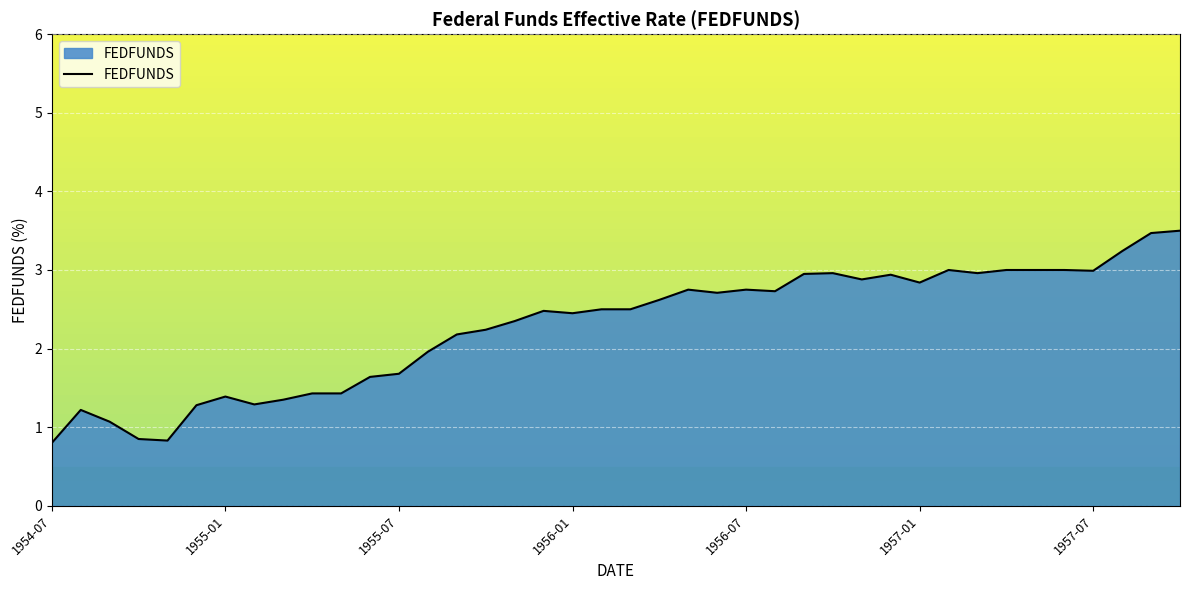

How many values are below 2?

14